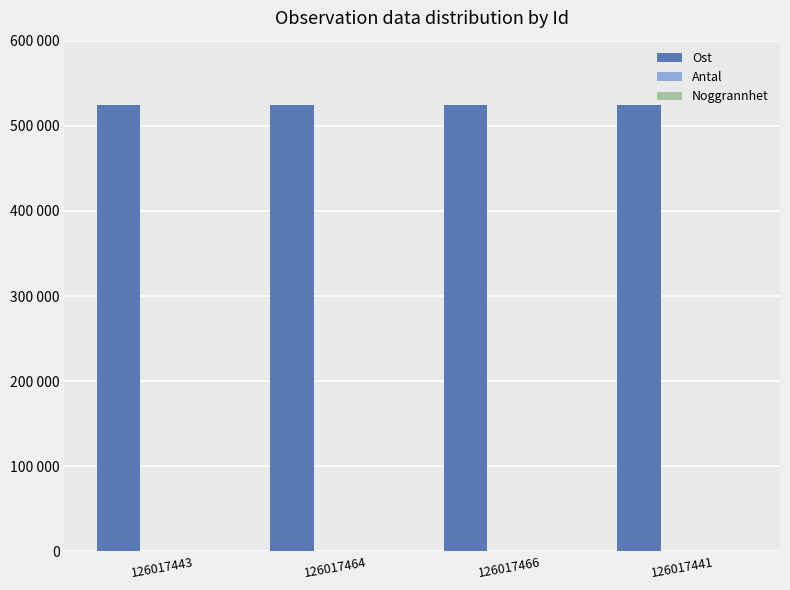

What is the difference between the highest and lowest values at 126017464?

523861